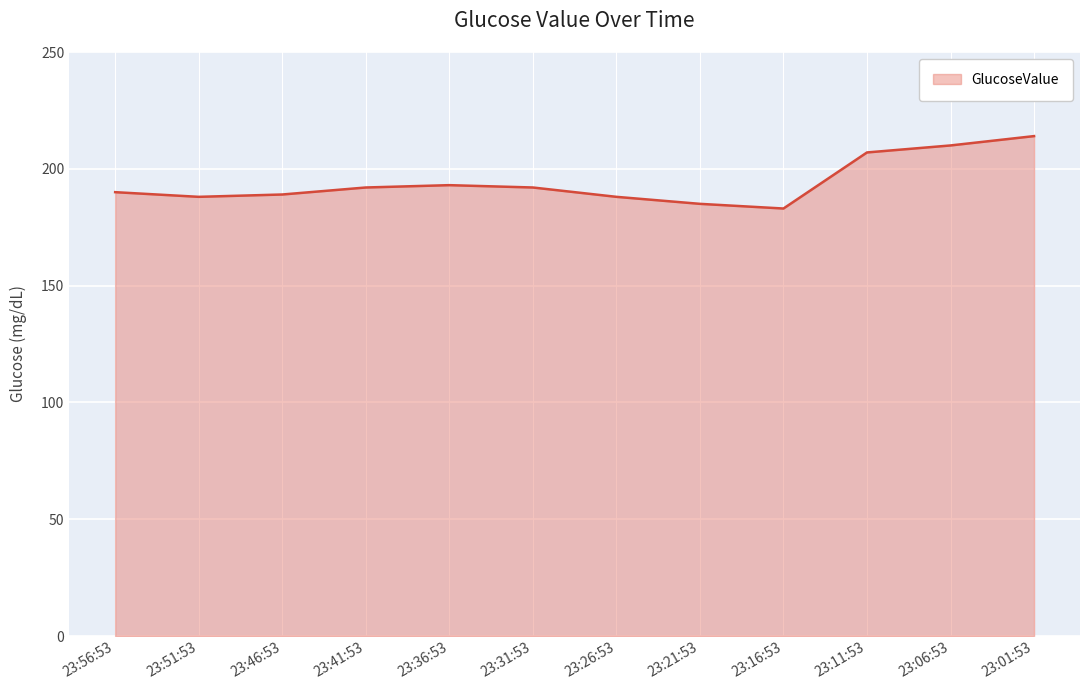

Is it true that the value at 23:36:53 is 269?

False